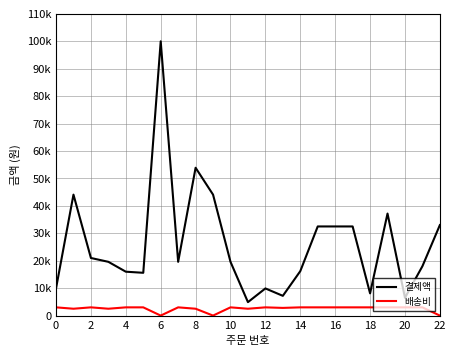

Which series has the largest total across all categories?

결제액